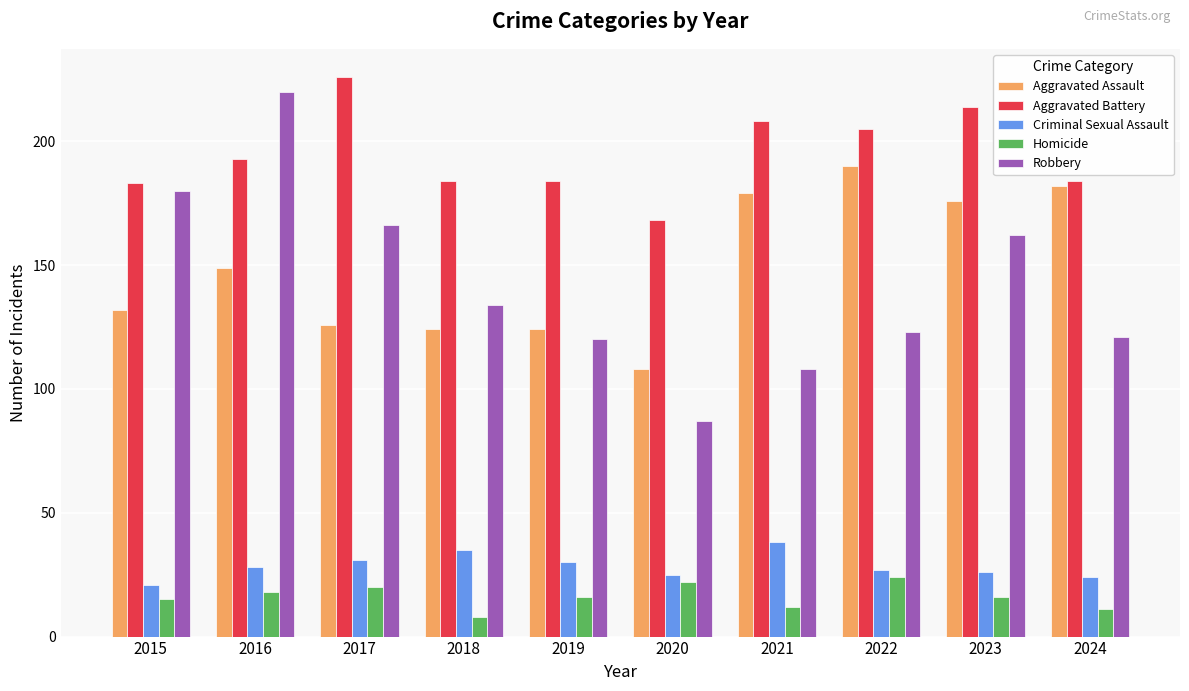

What are all the series names shown in the legend?

Aggravated Assault, Aggravated Battery, Criminal Sexual Assault, Homicide, Robbery